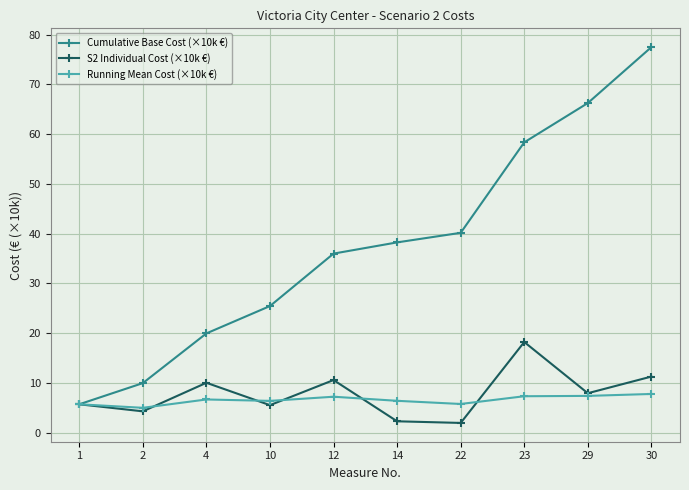

What is the value of the Cumulative Base Cost (×10k €) point at the 8th from the left?

58.4